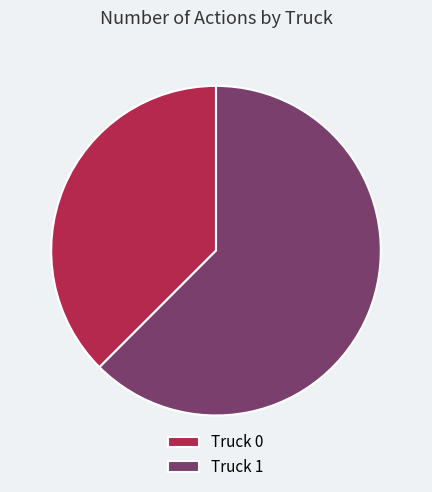

How many slices are in this pie chart?

2